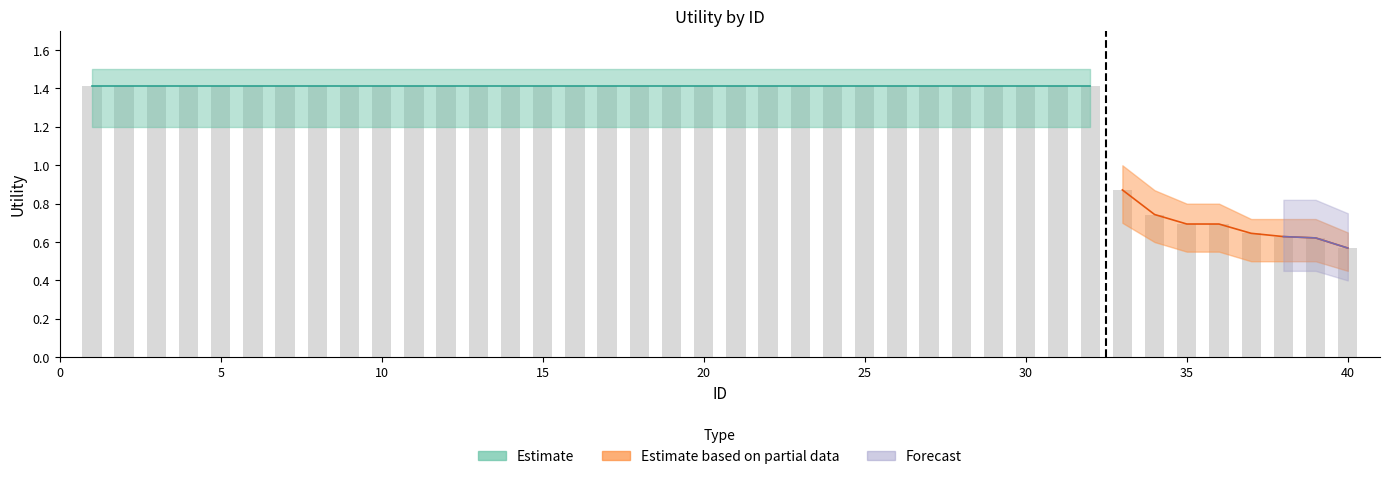

At how many categories does at least one series exceed 1?

32